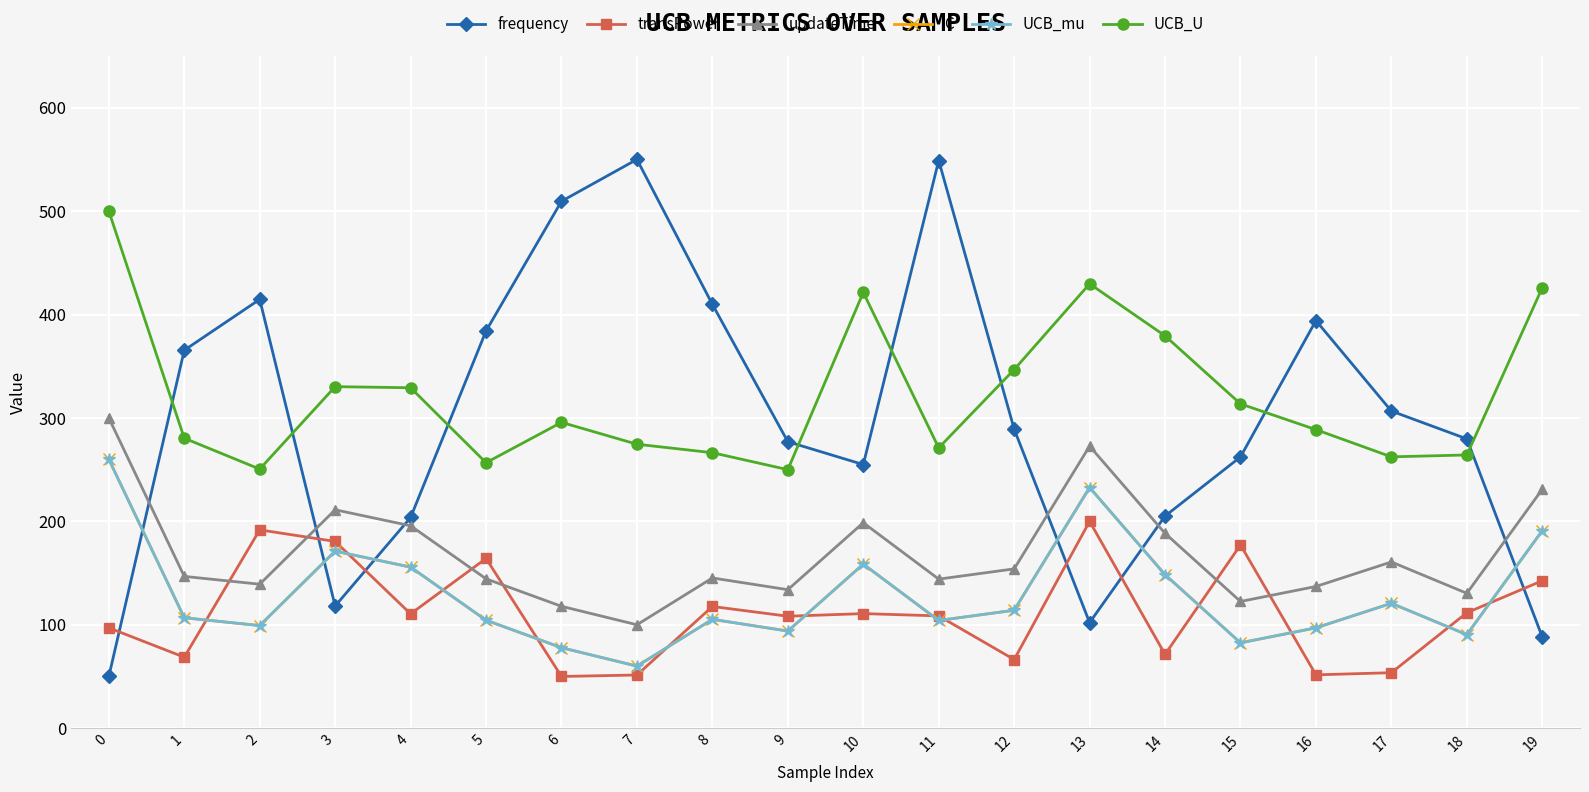

Is this an area chart (filled region under the line)?

No